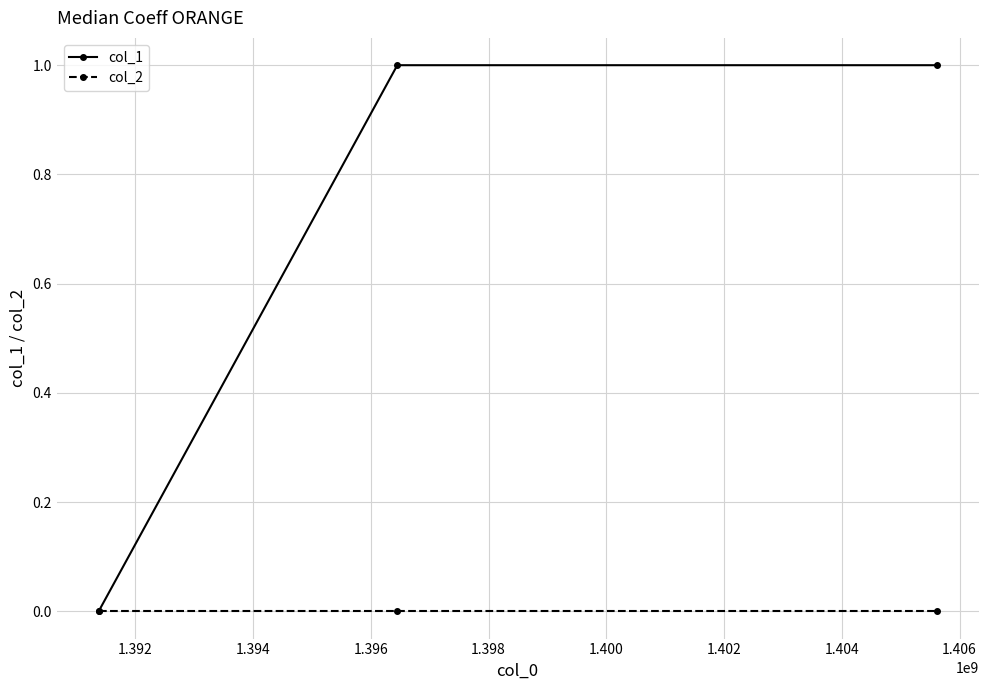

What are all the series names shown in the legend?

col_1, col_2